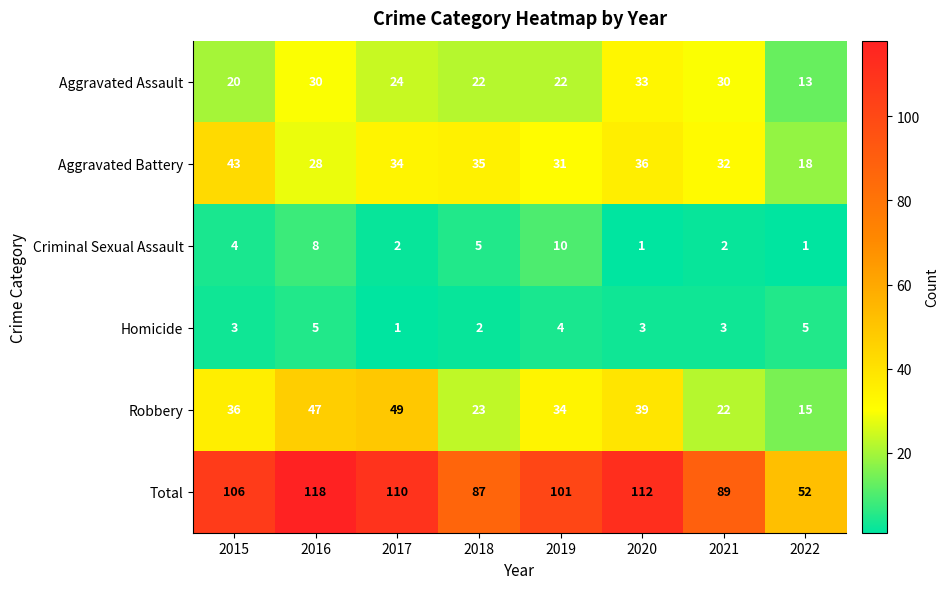

What is the difference between the Criminal Sexual Assault values at 2019 and 2015?

6